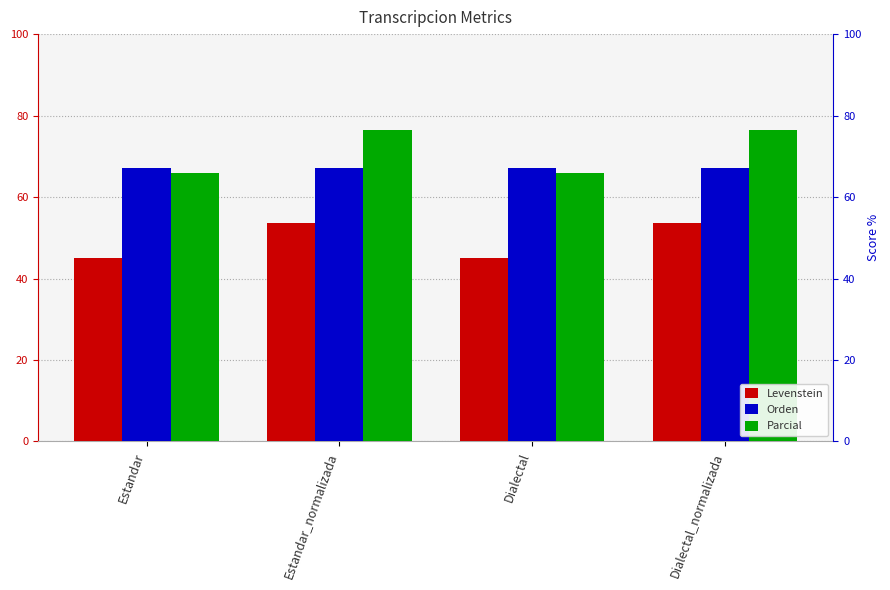

Is the value of Levenstein at Estandar greater than the value of Parcial at Dialectal?

No